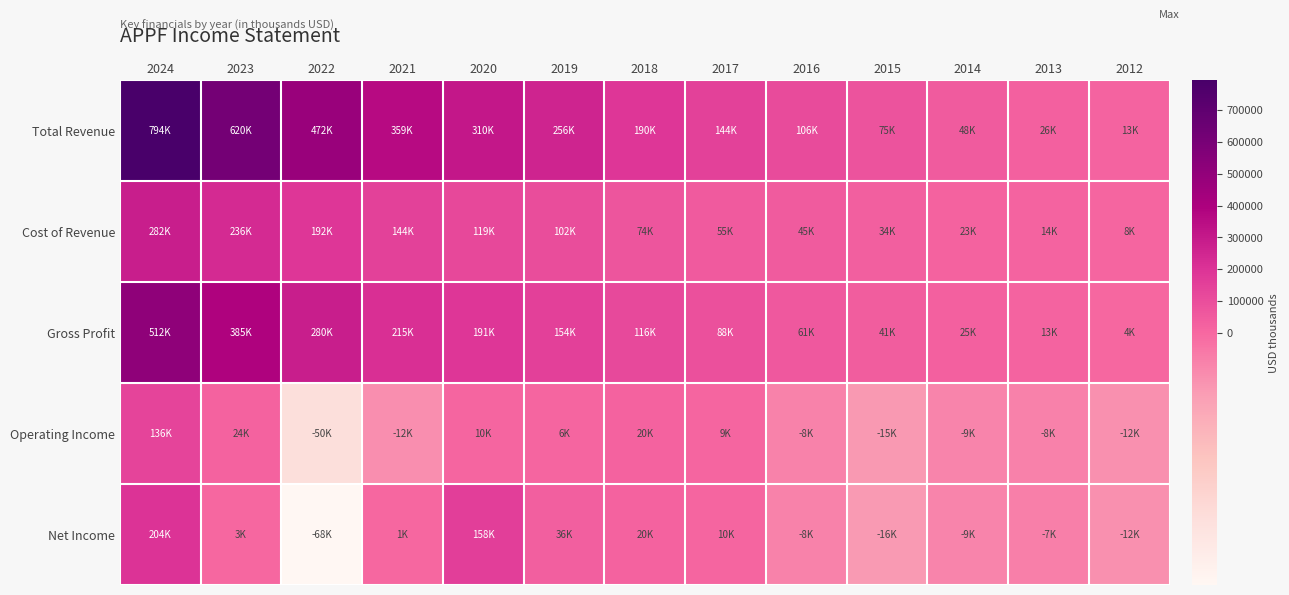

Which series has the largest total across all categories?

Total Revenue